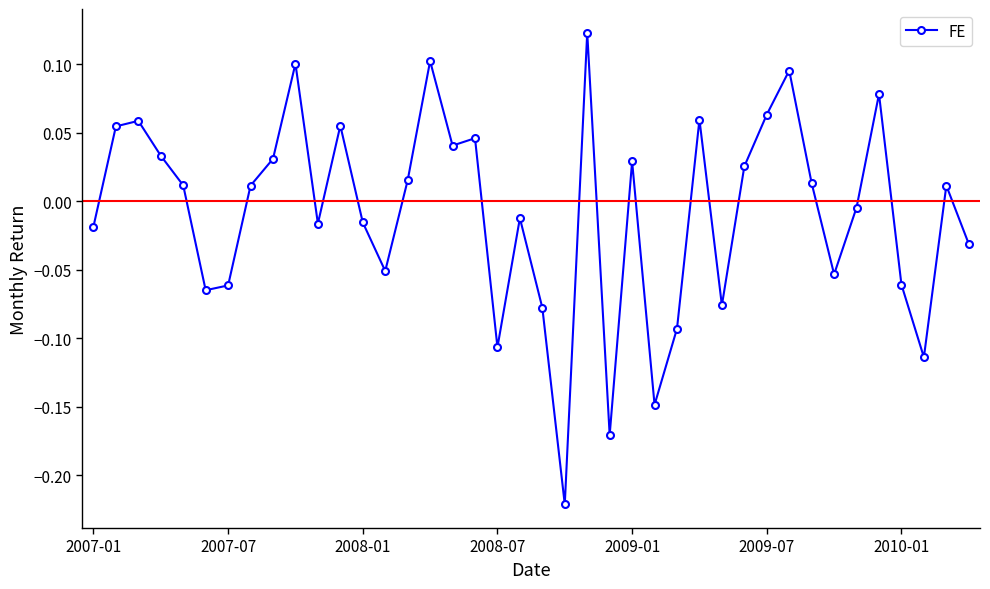

What is the difference between the maximum and minimum values?

0.3